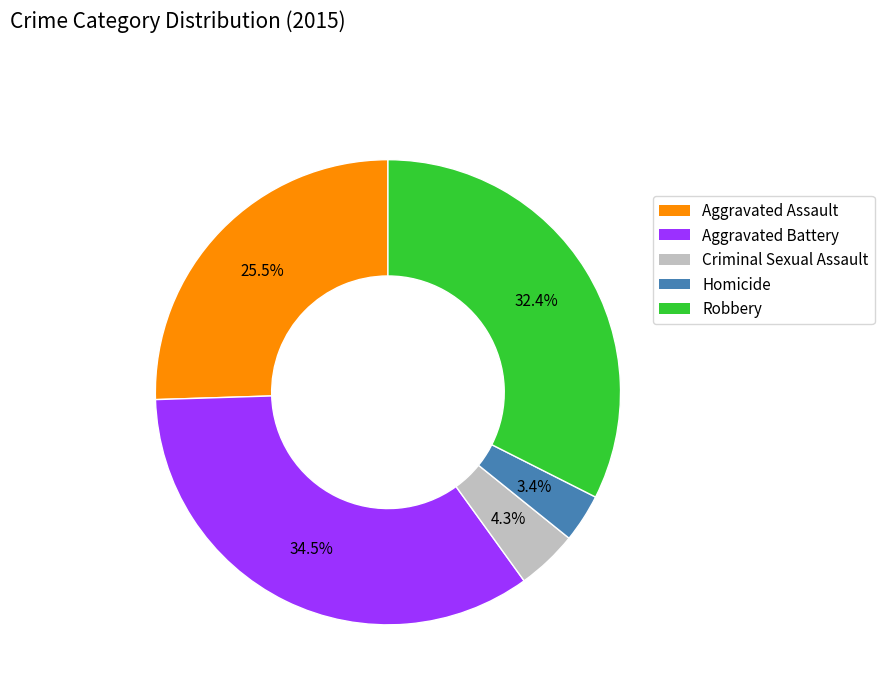

Is there any slice that represents more than half of the pie?

No